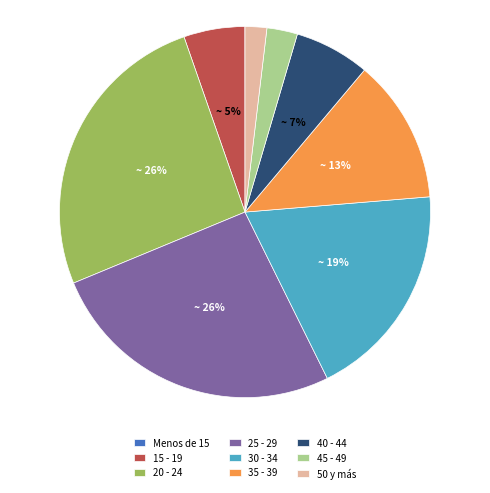

To the nearest percent, what is the difference between the 50 y más and 20 - 24 slice percentages?

24%